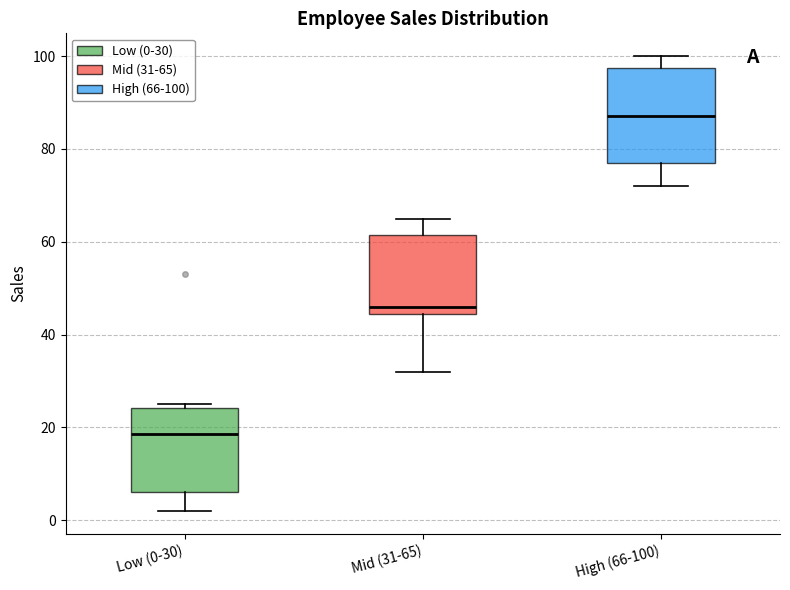

Comparing the boxes themselves (not the whiskers), which one is the tallest?

High (66-100)